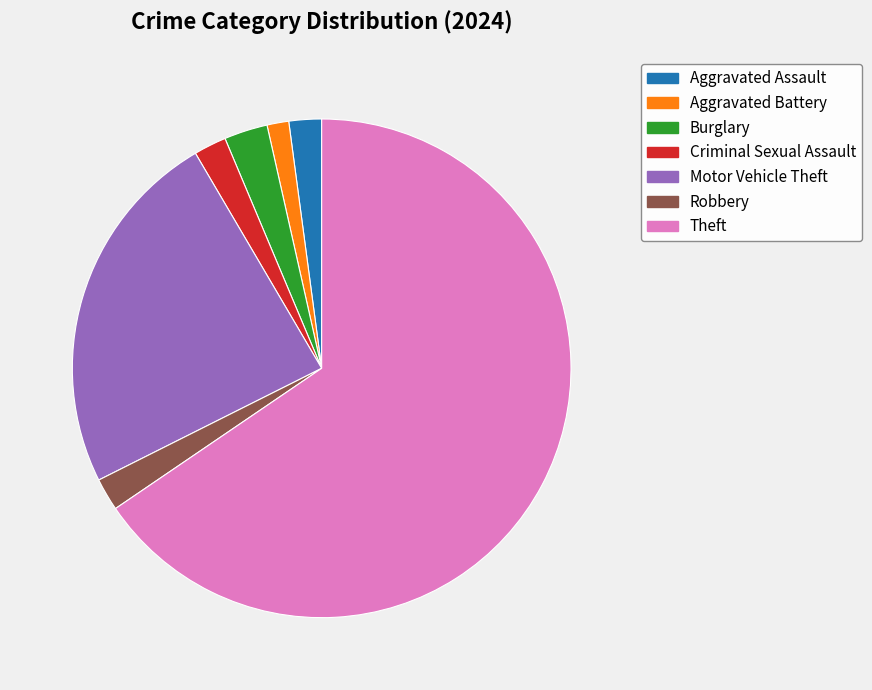

Is there a majority slice in this chart?

Yes